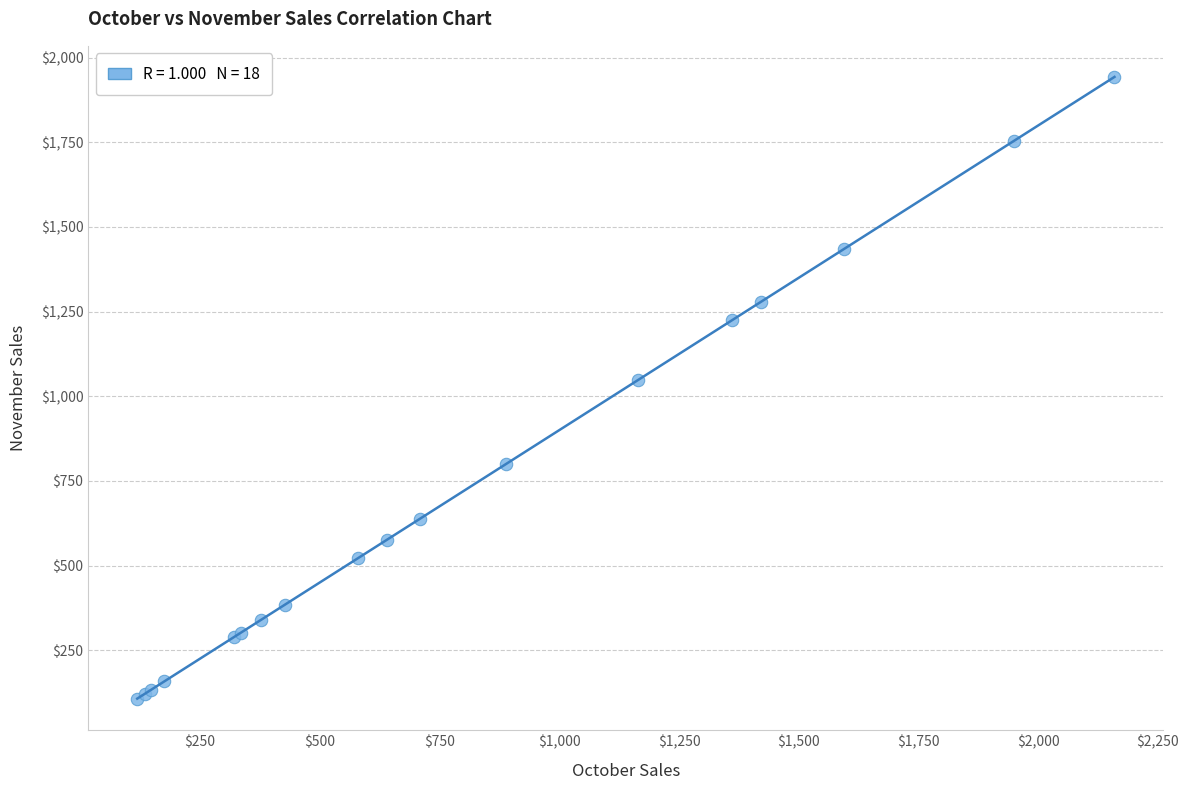

What Y value in the scatter plot is closest to 1025?

1048.4